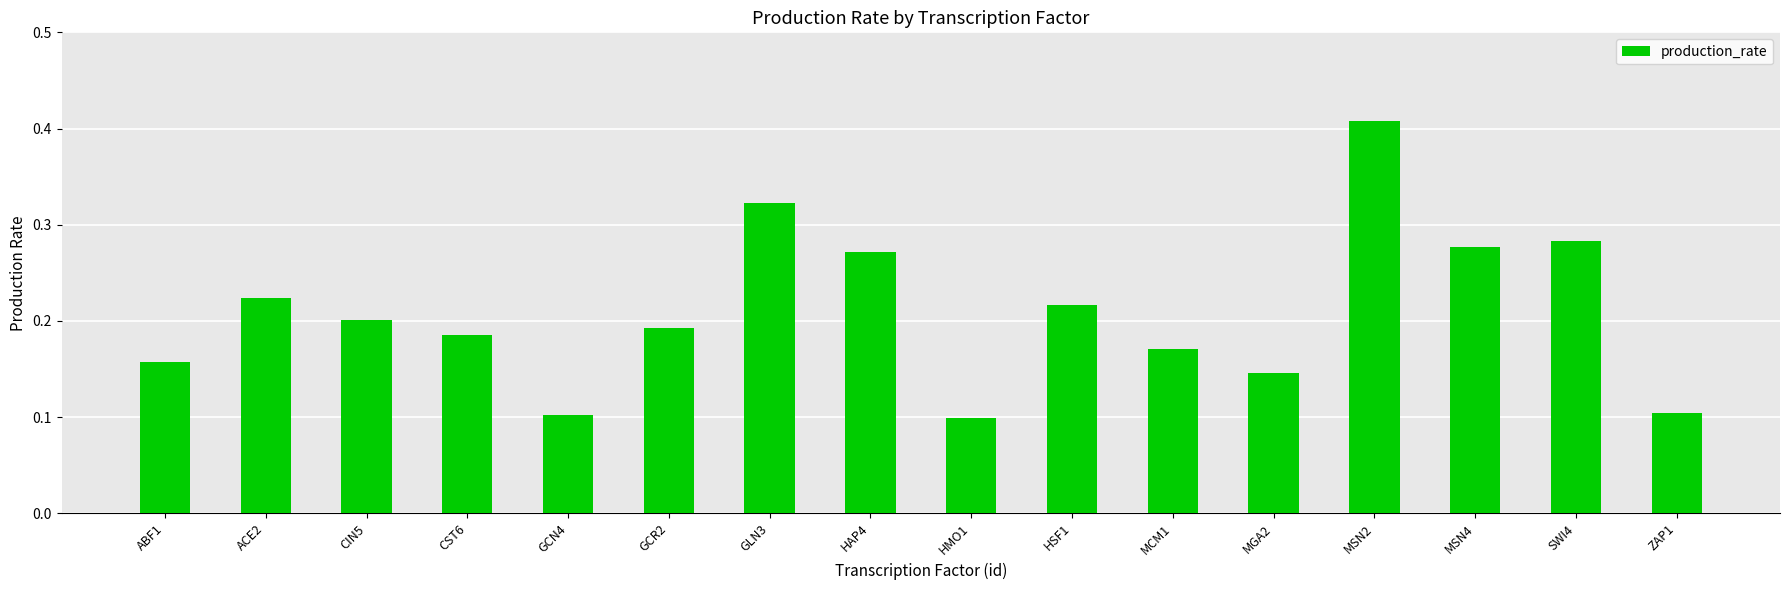

What is the sum of all values?

3.4